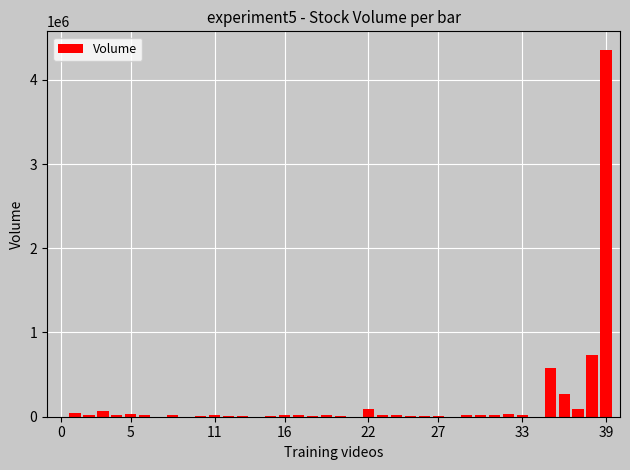

What is the average value?

166763